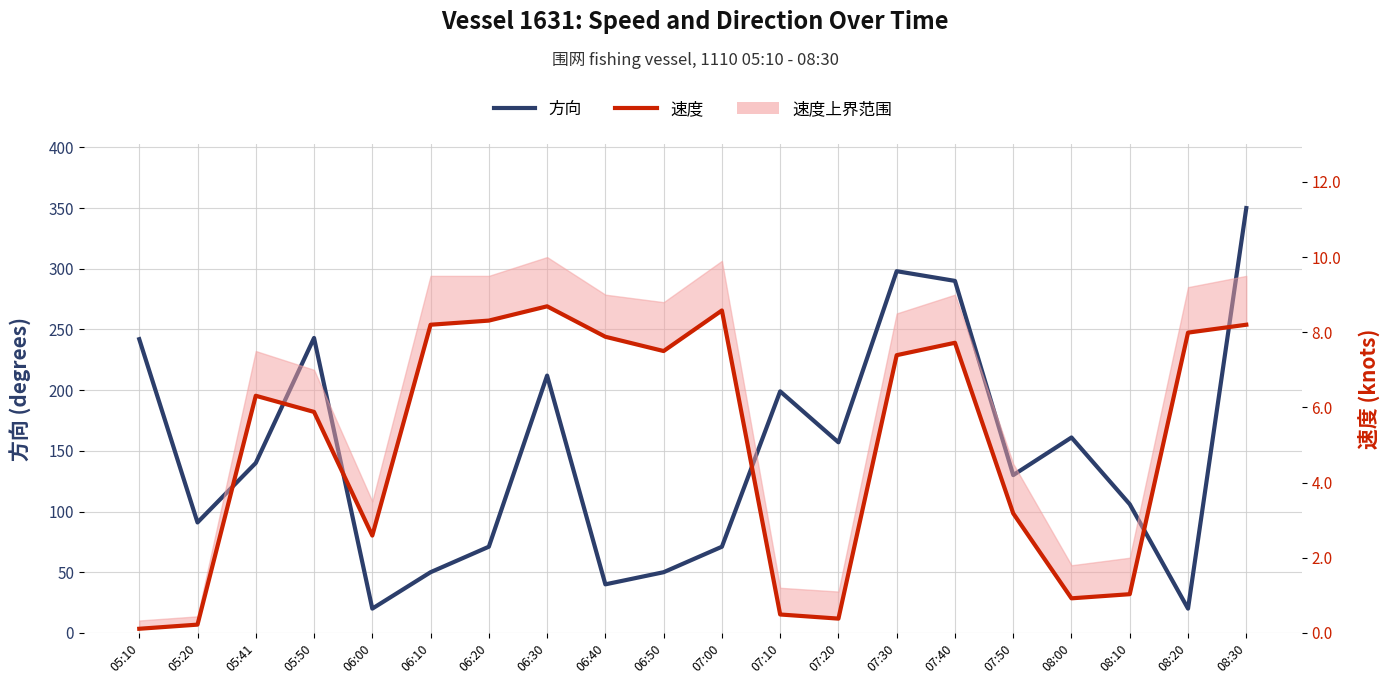

The value of 方向 at 06:10 is 88.7. True or false?

False